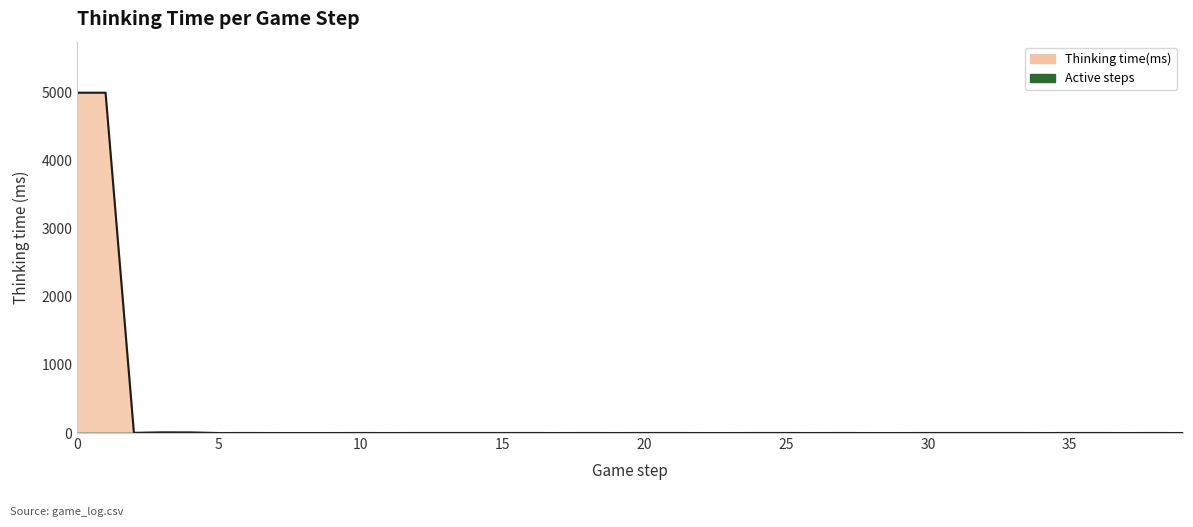

The value at 1 is 4990. True or false?

True